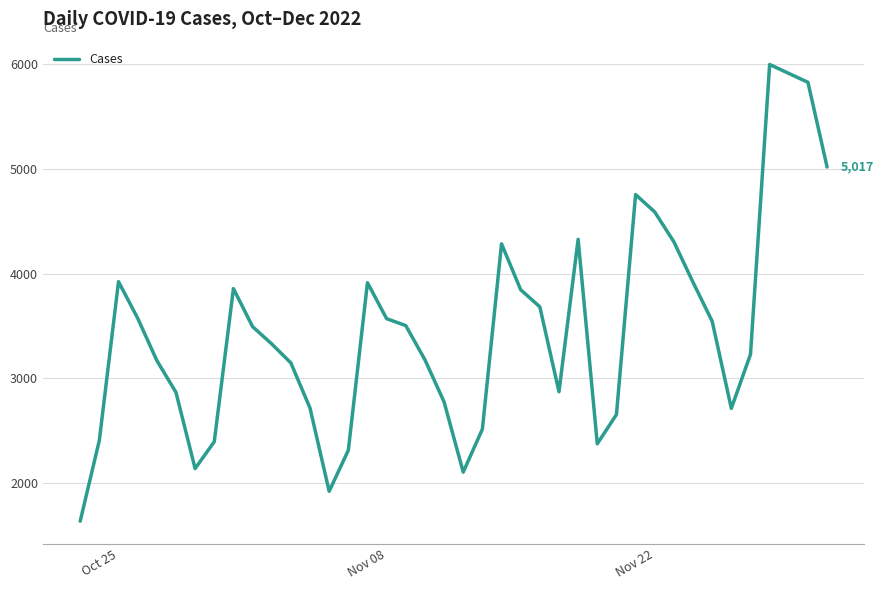

Does the chart have visible grid lines?

Yes